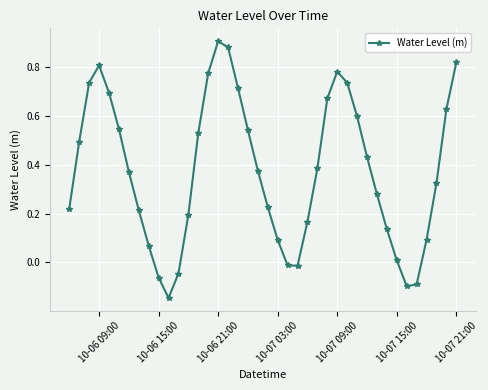

True or false: the data has more than 0 interior local peaks.

True